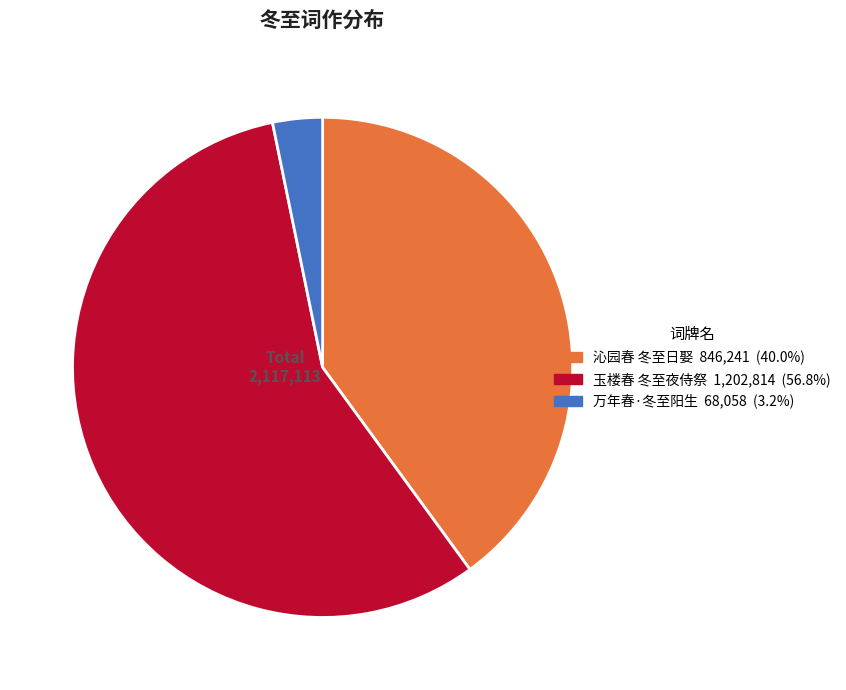

The 万年春·冬至阳生 slice represents 3% of the pie. True or false?

True